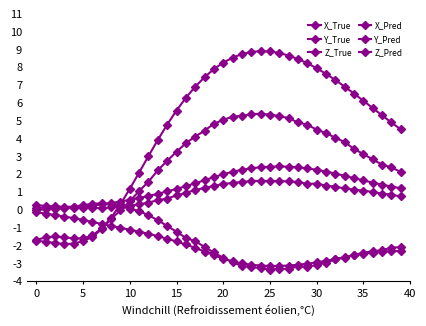

At how many categories does at least one series exceed 0?

40